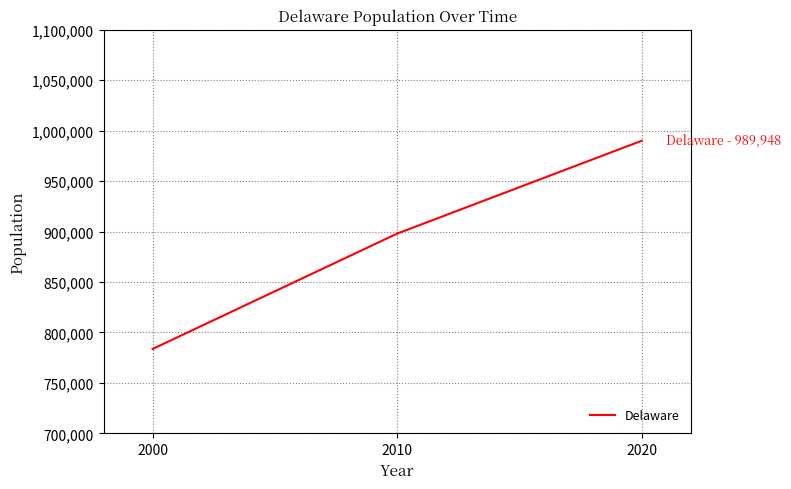

What is the ratio of the value at 2010 to the value at 2020?

0.9